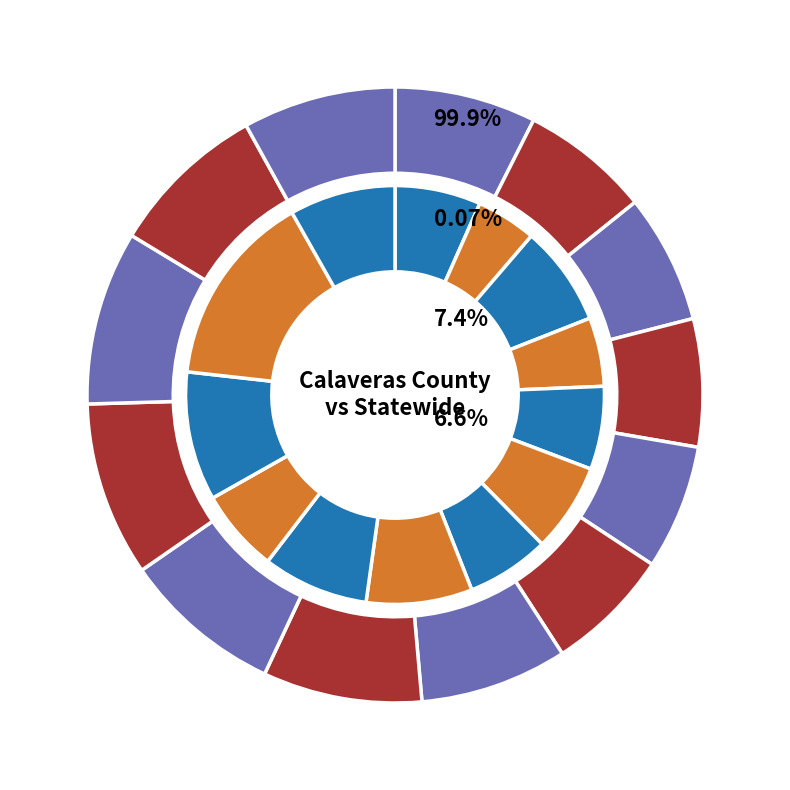

Count the number of slices in the pie.

13